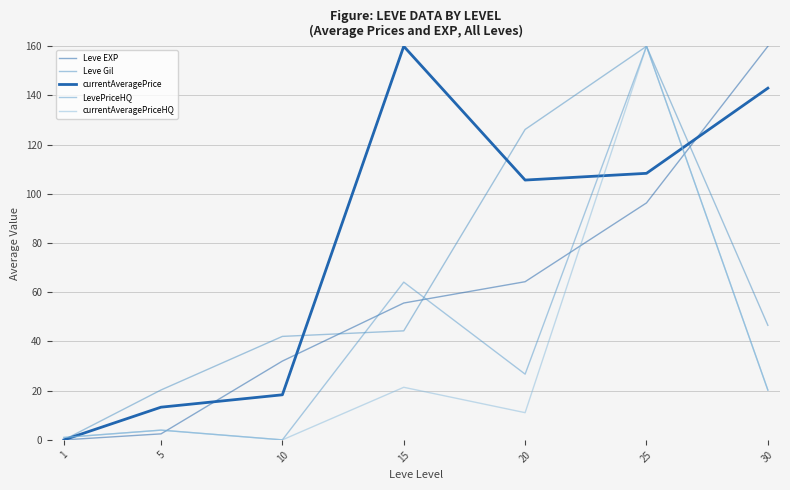

How many times do Leve EXP and Leve Gil cross each other?

3